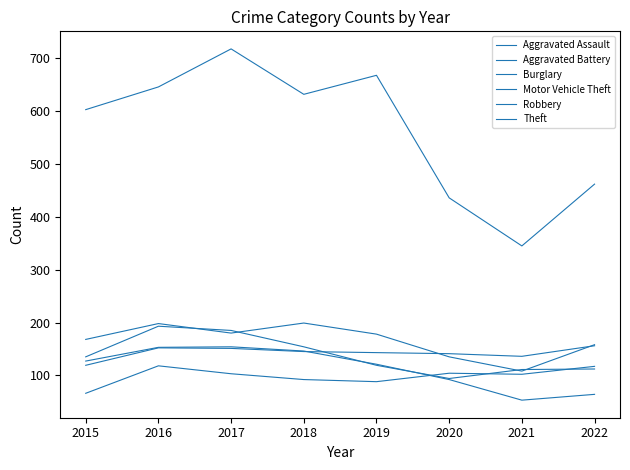

Reading right to left, transcribe all the data shown in this chart.

Aggravated Assault: 2022=117	2021=102	2020=104	2019=88	2018=92	2017=103	2016=118	2015=66
Aggravated Battery: 2022=156	2021=136	2020=141	2019=143	2018=145	2017=151	2016=152	2015=119
Burglary: 2022=64	2021=53	2020=92	2019=121	2018=146	2017=154	2016=153	2015=127
Motor Vehicle Theft: 2022=158	2021=108	2020=135	2019=178	2018=199	2017=180	2016=198	2015=168
Robbery: 2022=112	2021=111	2020=94	2019=119	2018=154	2017=185	2016=193	2015=135
Theft: 2022=462	2021=345	2020=436	2019=668	2018=632	2017=718	2016=646	2015=603